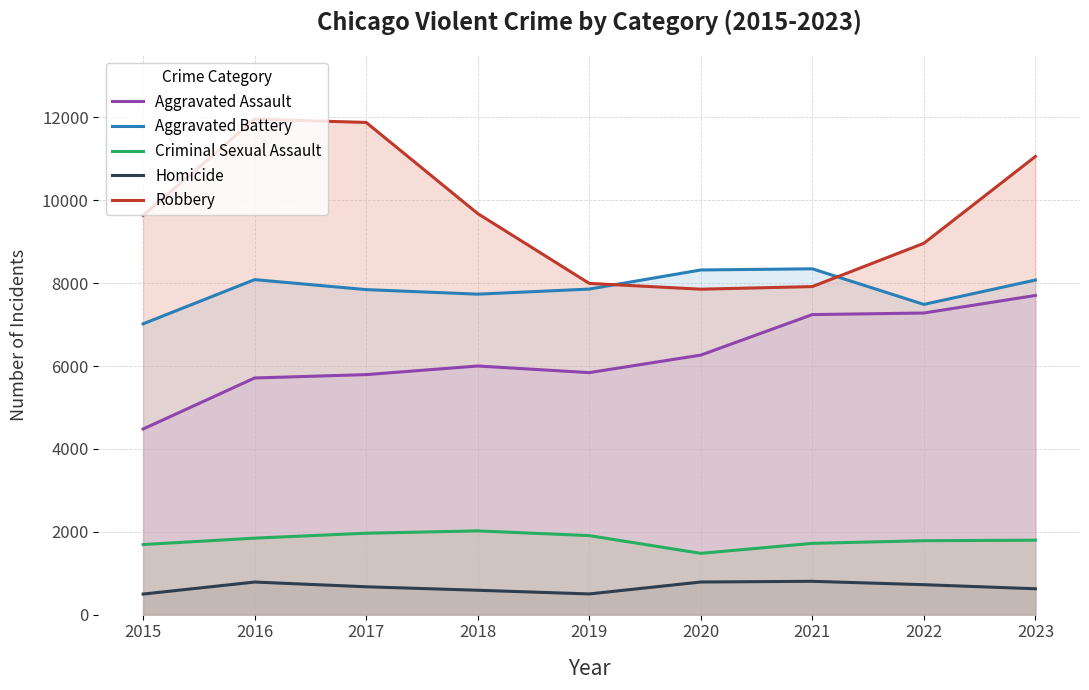

What is the difference between the second highest and minimum values in the Criminal Sexual Assault series?

486